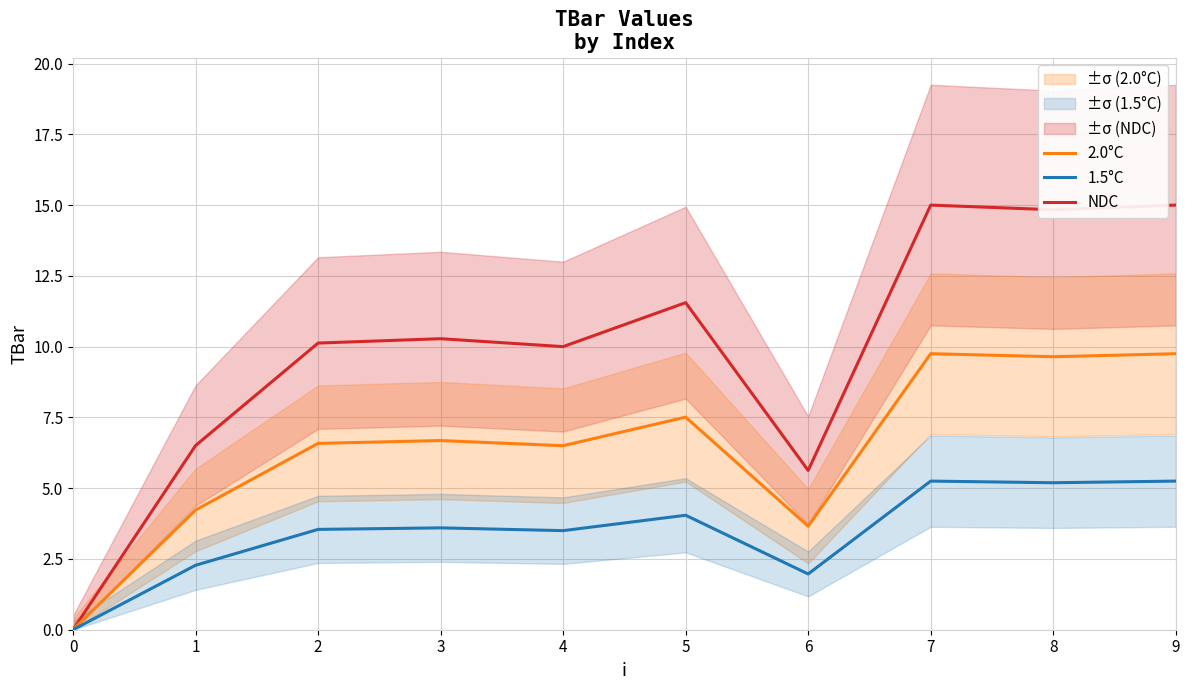

True or false: 1.5°C and 2.0°C intersect in this chart.

False